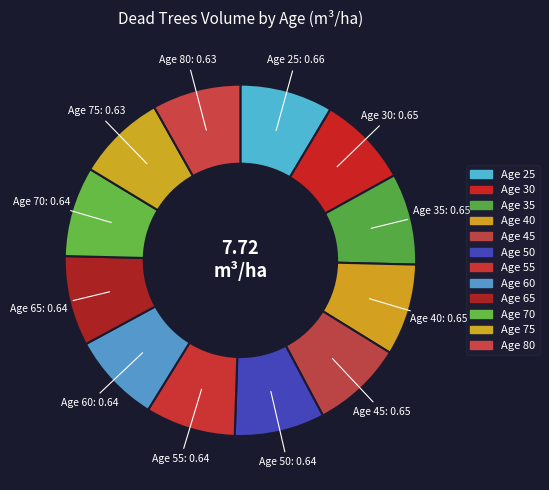

Rank the categories by value from lowest to highest.

75, 80, 50, 55, 60, 65, 70, 30, 35, 40, 45, 25